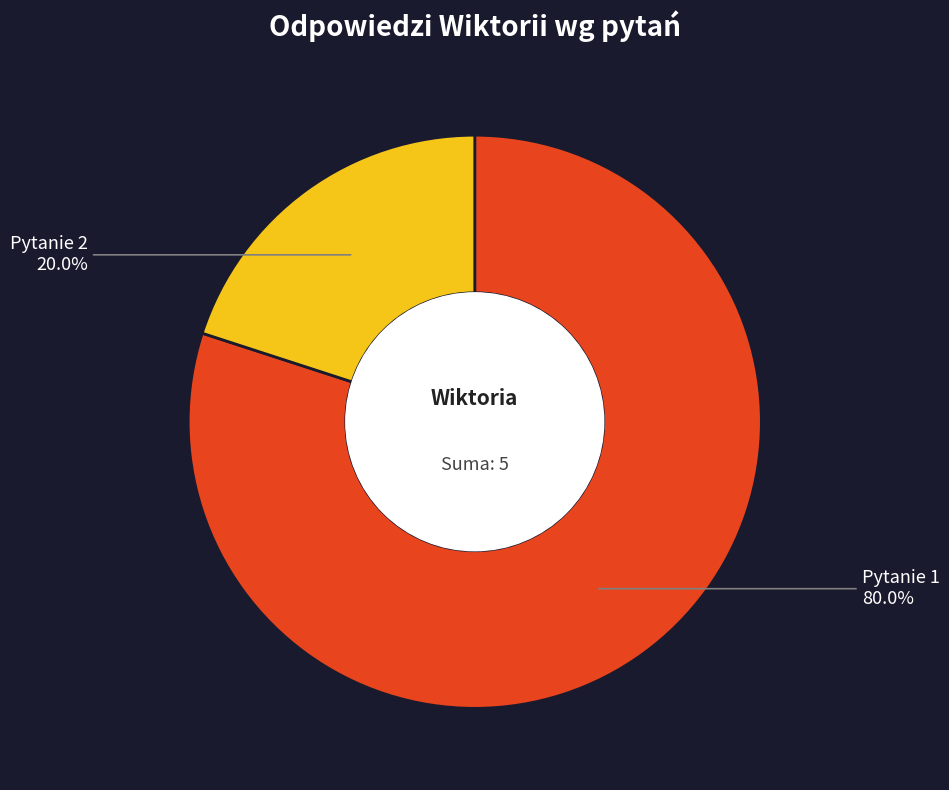

Is there any slice that represents more than half of the pie?

Yes